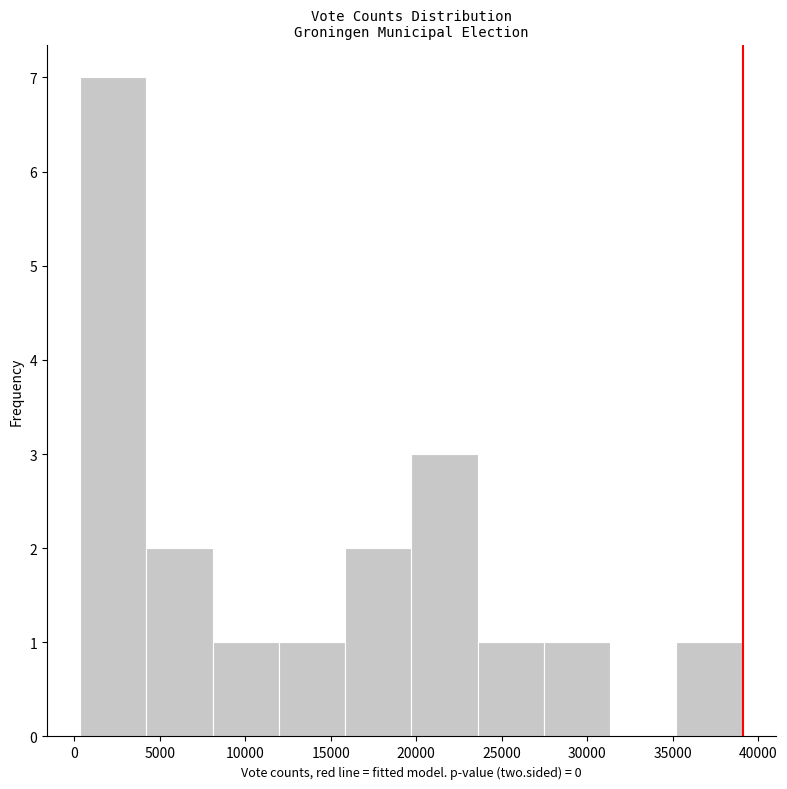

Reading left to right, list every bar in this chart as the range it spans on the x-axis followed by its height. Neither the bar edges nor the heights are printed on the chart, so give them approximately, as read against the axes.

500 to 4000: 7
4000 to 8000: 2
8000 to 12000: 1
12000 to 16000: 1
16000 to 19500: 2
19500 to 23500: 3
23500 to 27500: 1
27500 to 31500: 1
31500 to 35000: 0
35000 to 39000: 1